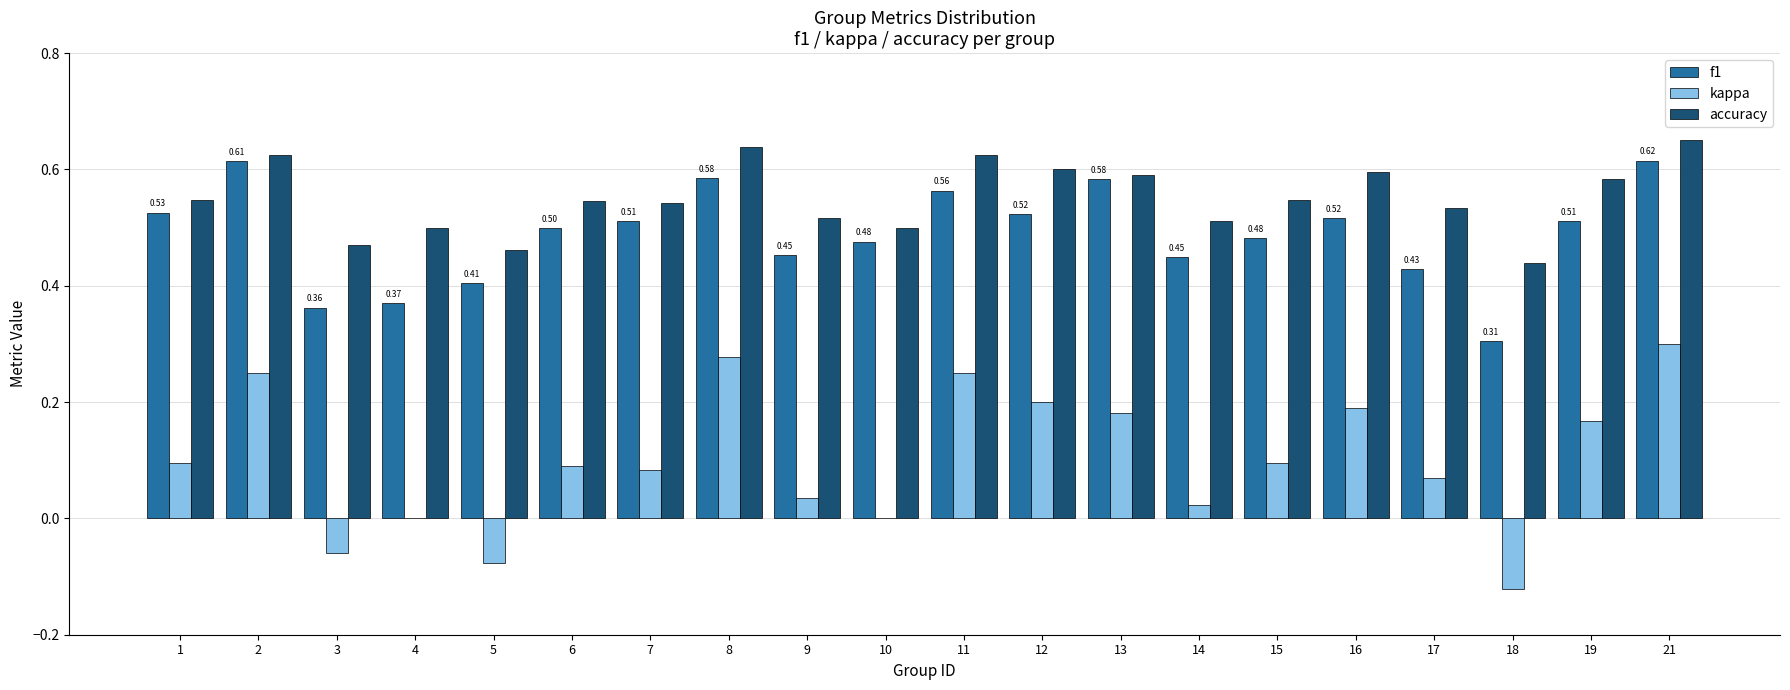

Between 1 and 3, which series saw the biggest shift?

f1